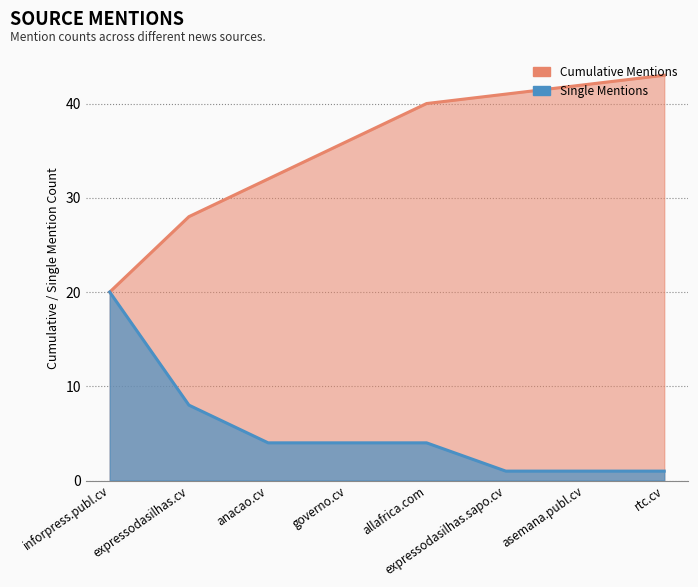

What is the ratio of the value at anacao.cv to the value at allafrica.com?

1.0